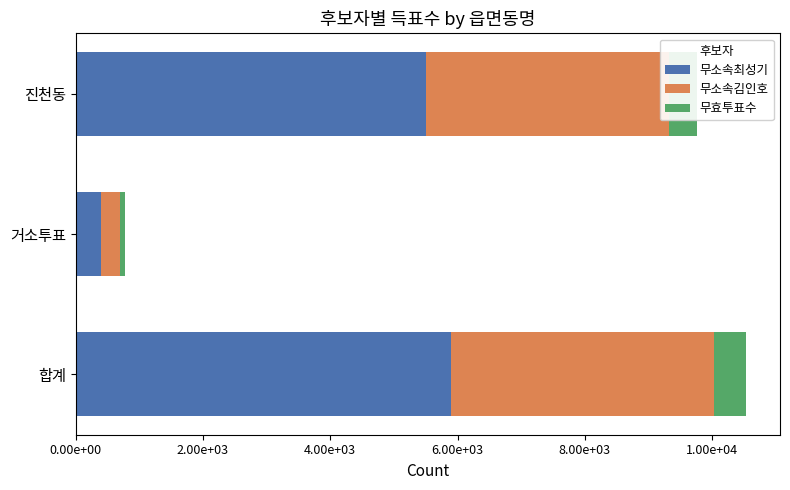

What are all the series names shown in the legend?

무소속최성기, 무소속김인호, 무효투표수